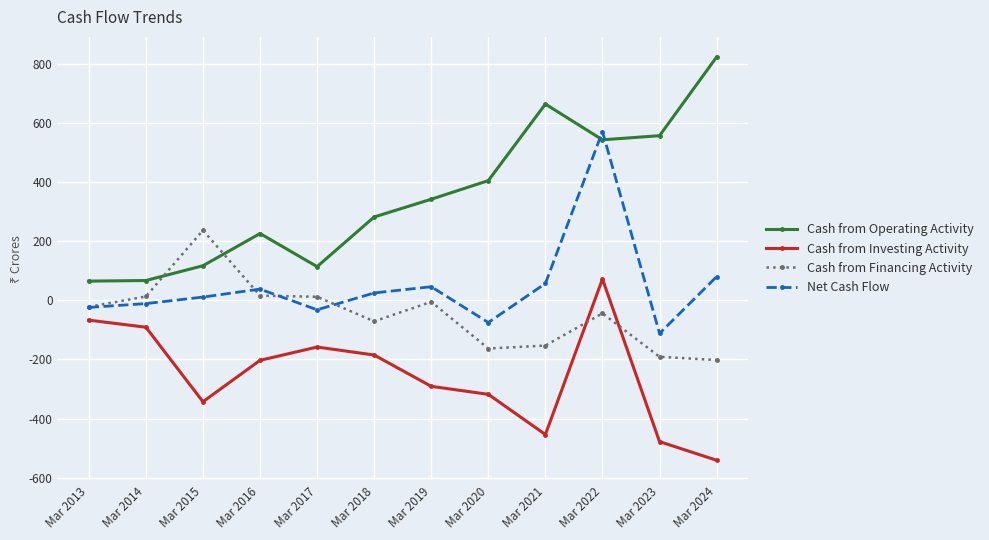

Which series ends up on top after the final intersection of Cash from Financing Activity and Cash from Investing Activity?

Cash from Financing Activity